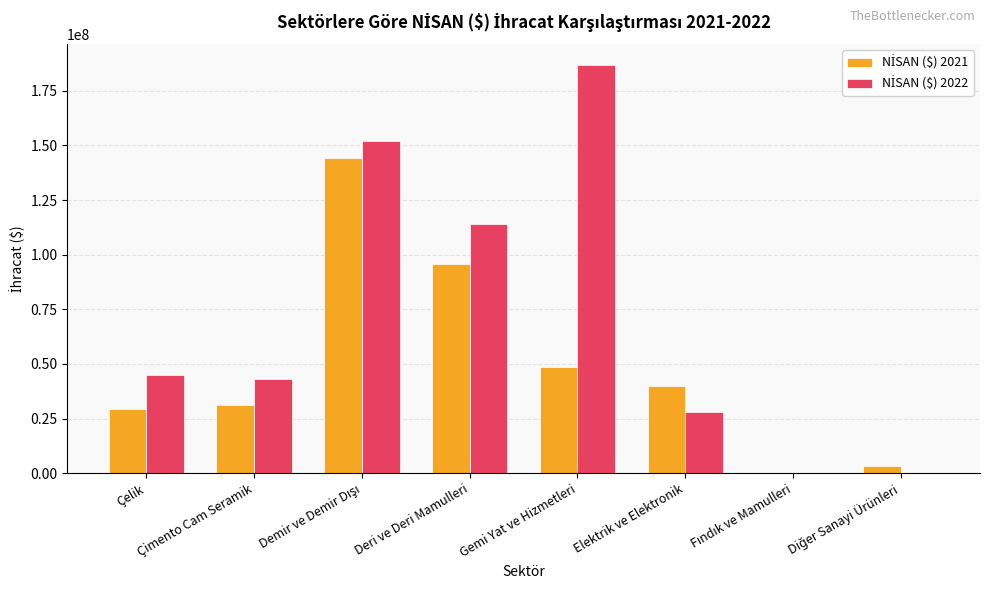

Which category has the highest value across all series?

Gemi Yat ve Hizmetleri